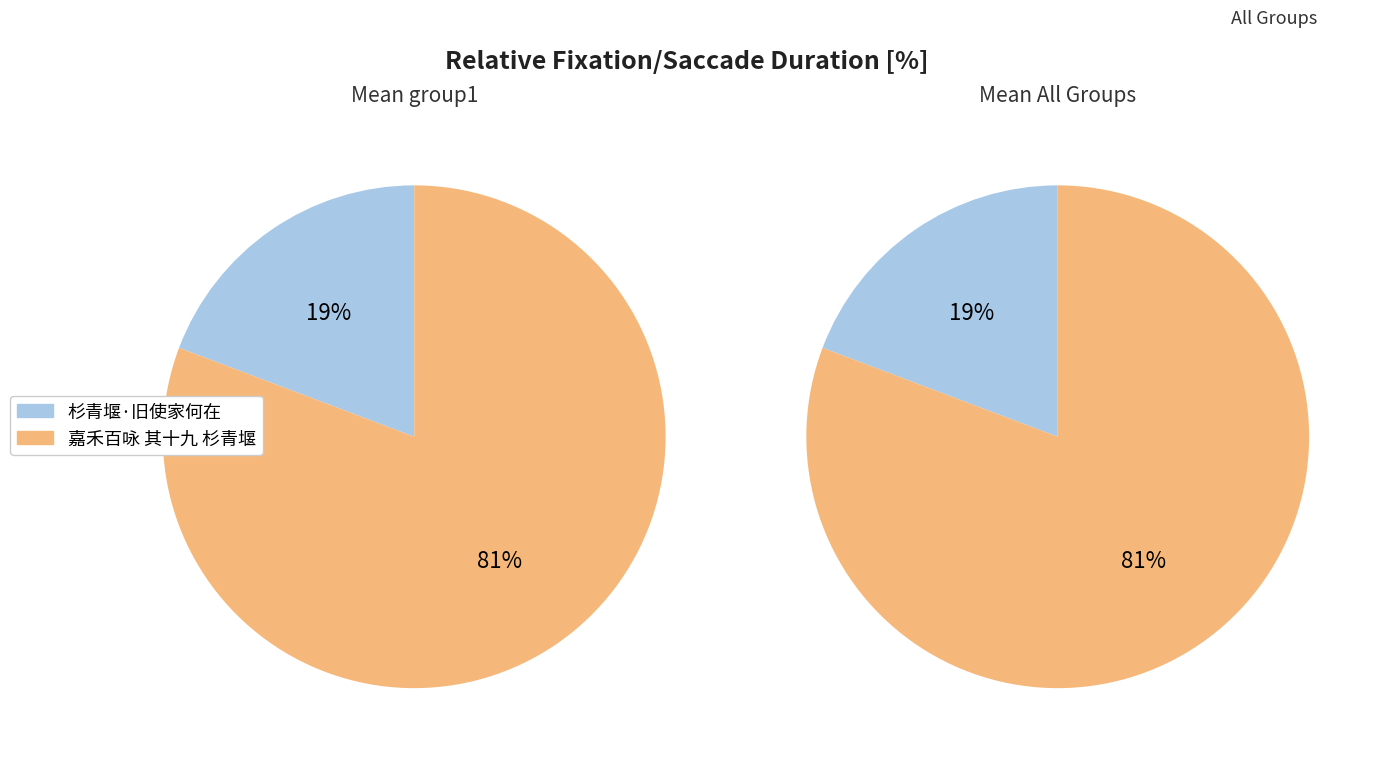

Count the number of slices in the pie.

2